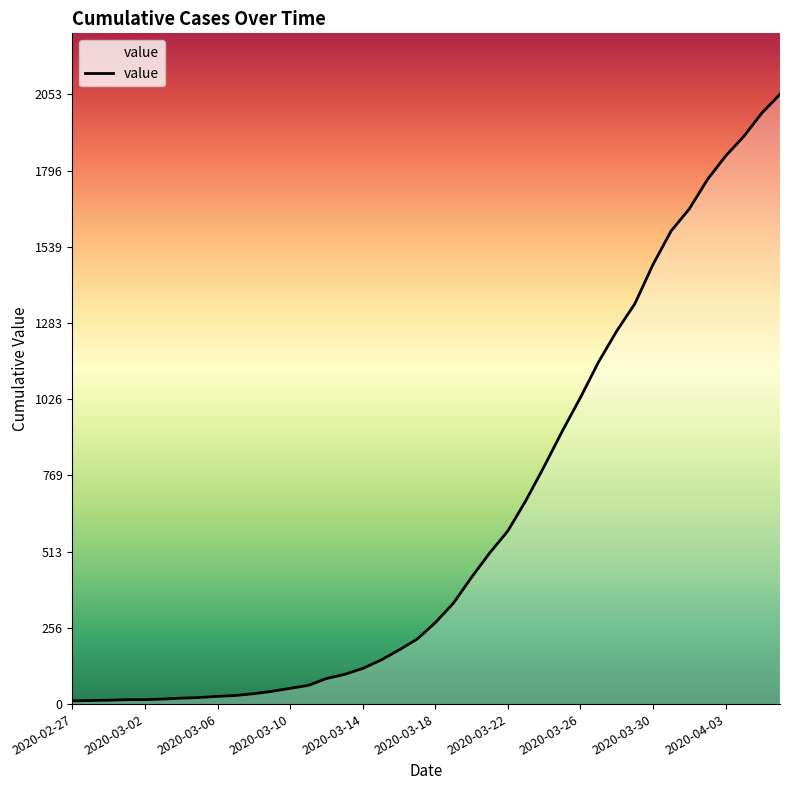

What is the greatest value displayed?

2053